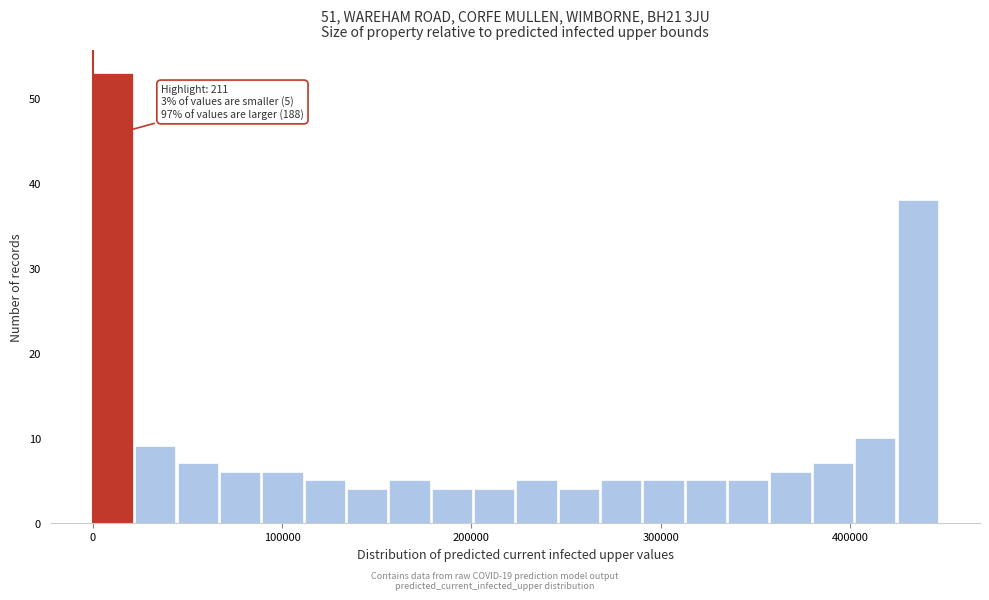

Read against the x-axis, roughly where is the centre of the tallest bar?

10000